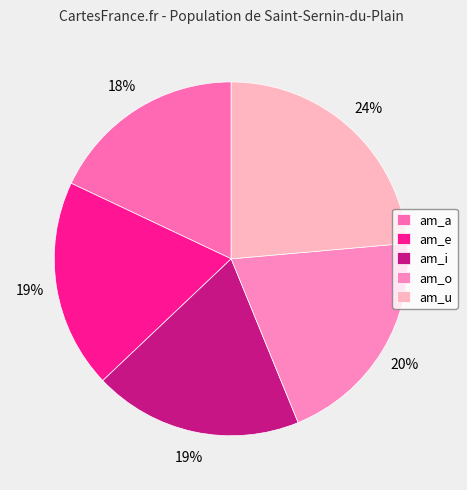

Rank the categories by value from lowest to highest.

am_a, am_e, am_i, am_o, am_u